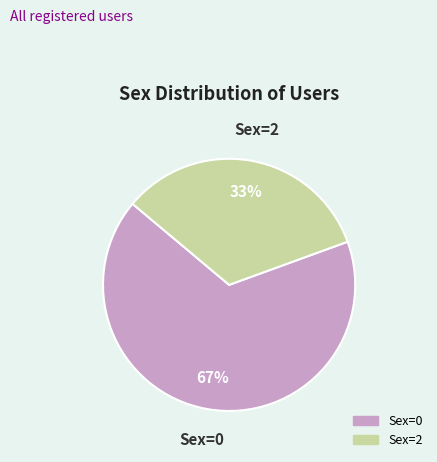

How many segments does this pie chart have?

2